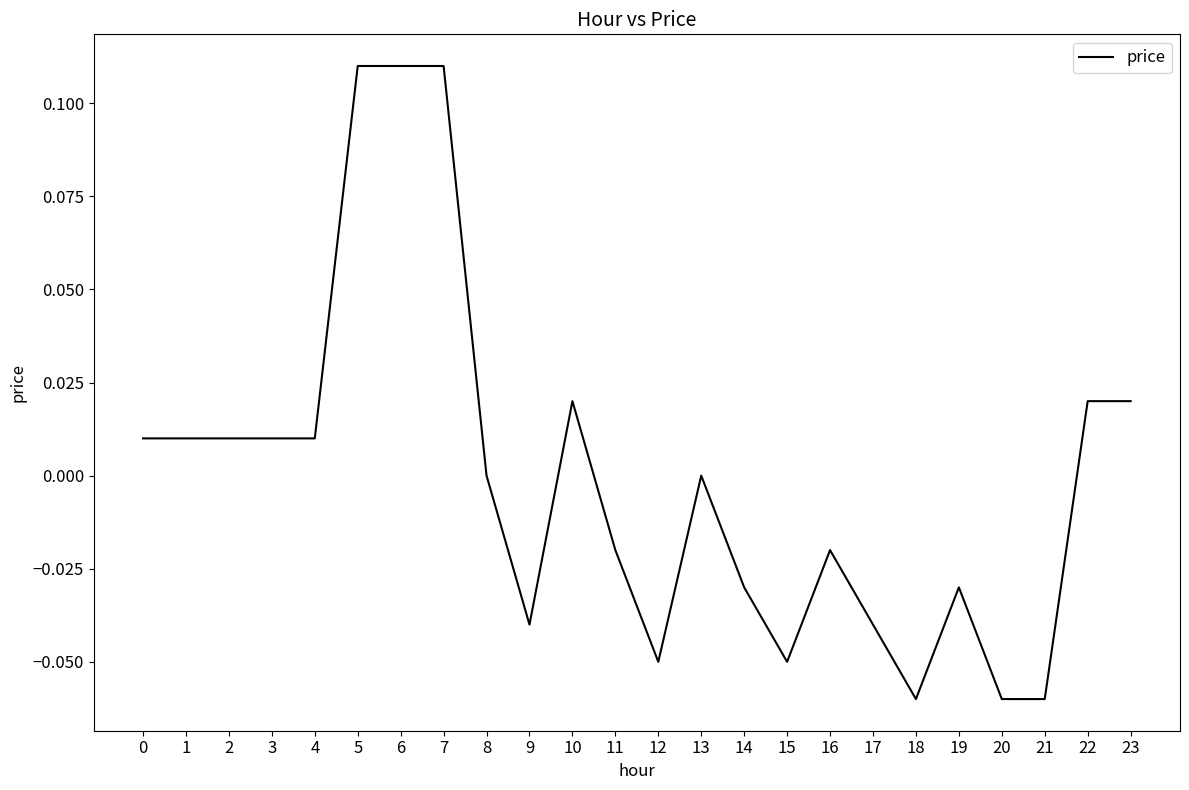

The chart shows a value of 0.0 at 0. True or false?

True